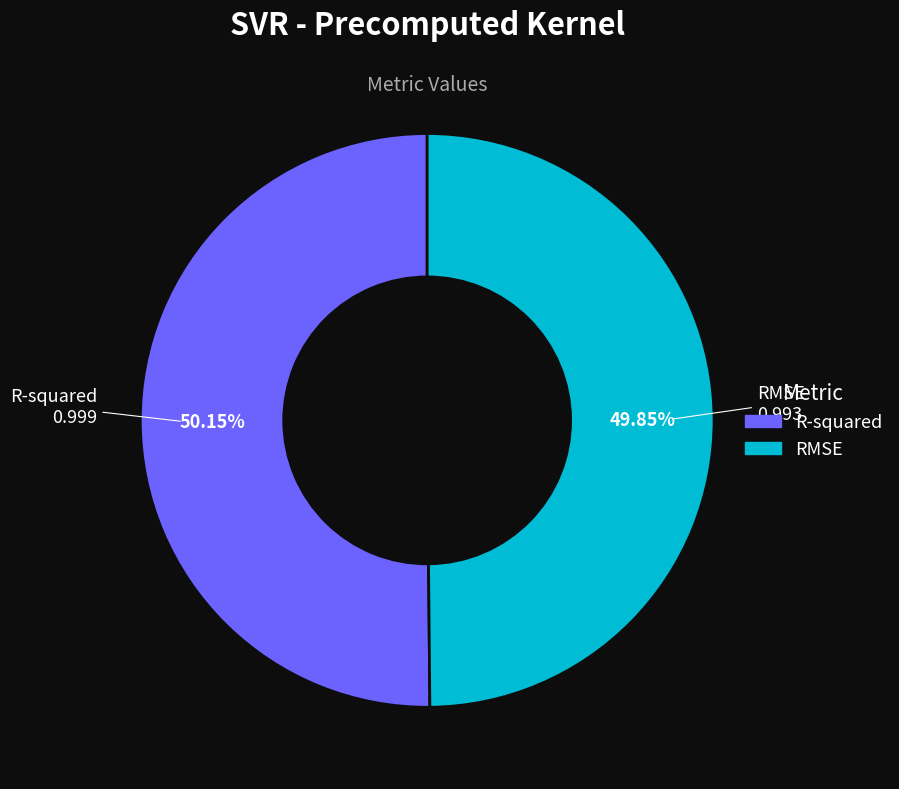

Combined, what portion of the pie is RMSE and R-squared?

100.0%